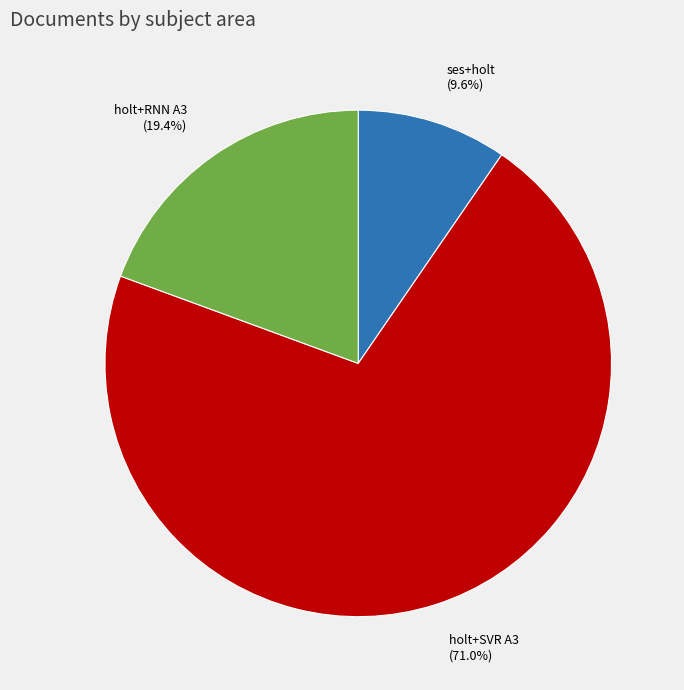

Which category has the smallest portion of the pie?

ses+holt